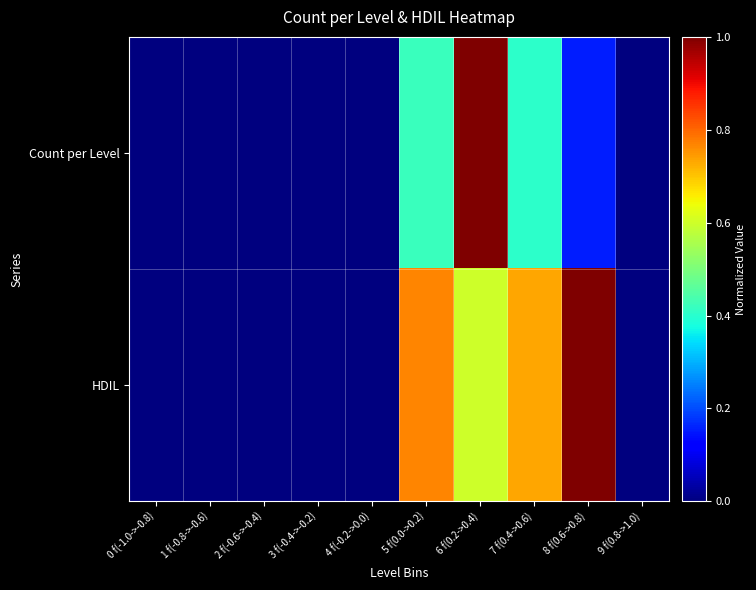

At 8 f(0.6->0.8), list the series in order from largest to smallest.

HDIL, Count per Level